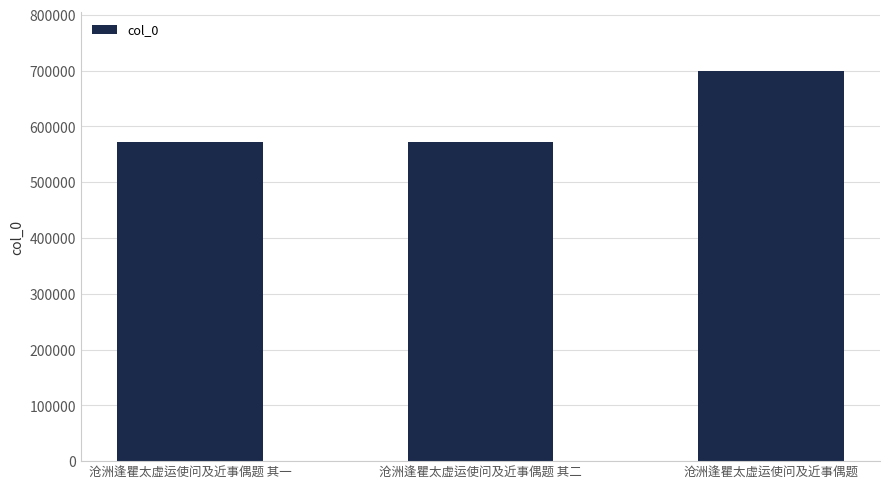

What position from the left is 沧洲逢瞿太虚运使问及近事偶题 其一?

1